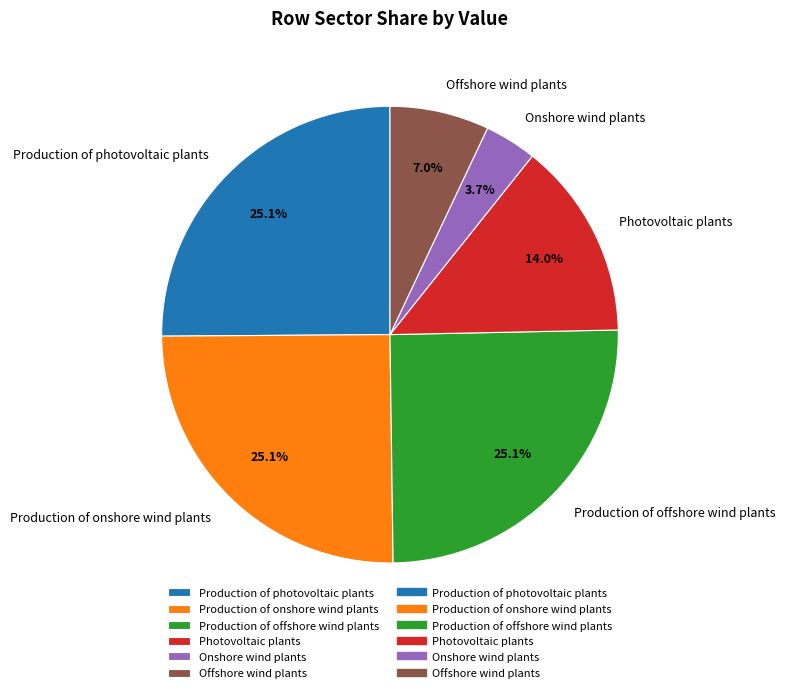

How many segments does this pie chart have?

6